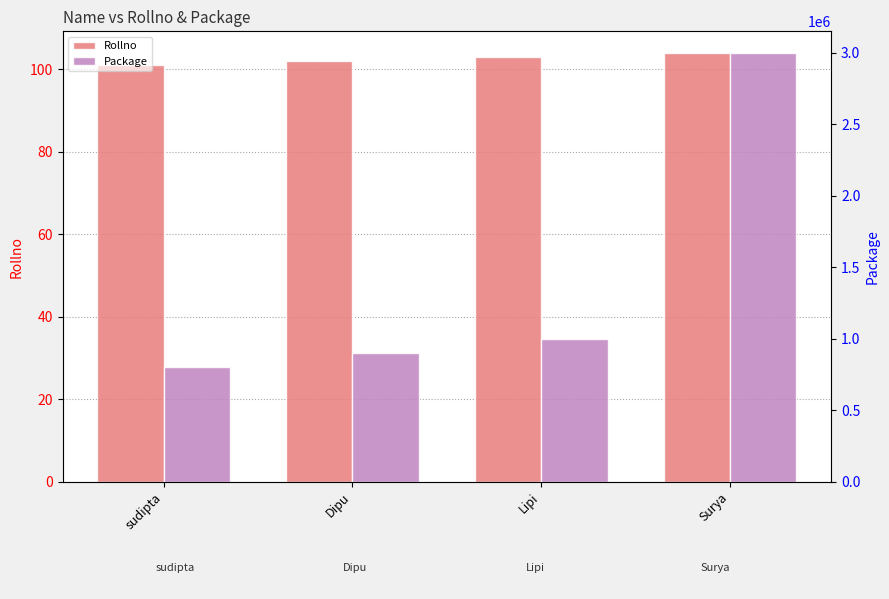

What is the difference between the Rollno values at sudipta and Dipu?

1